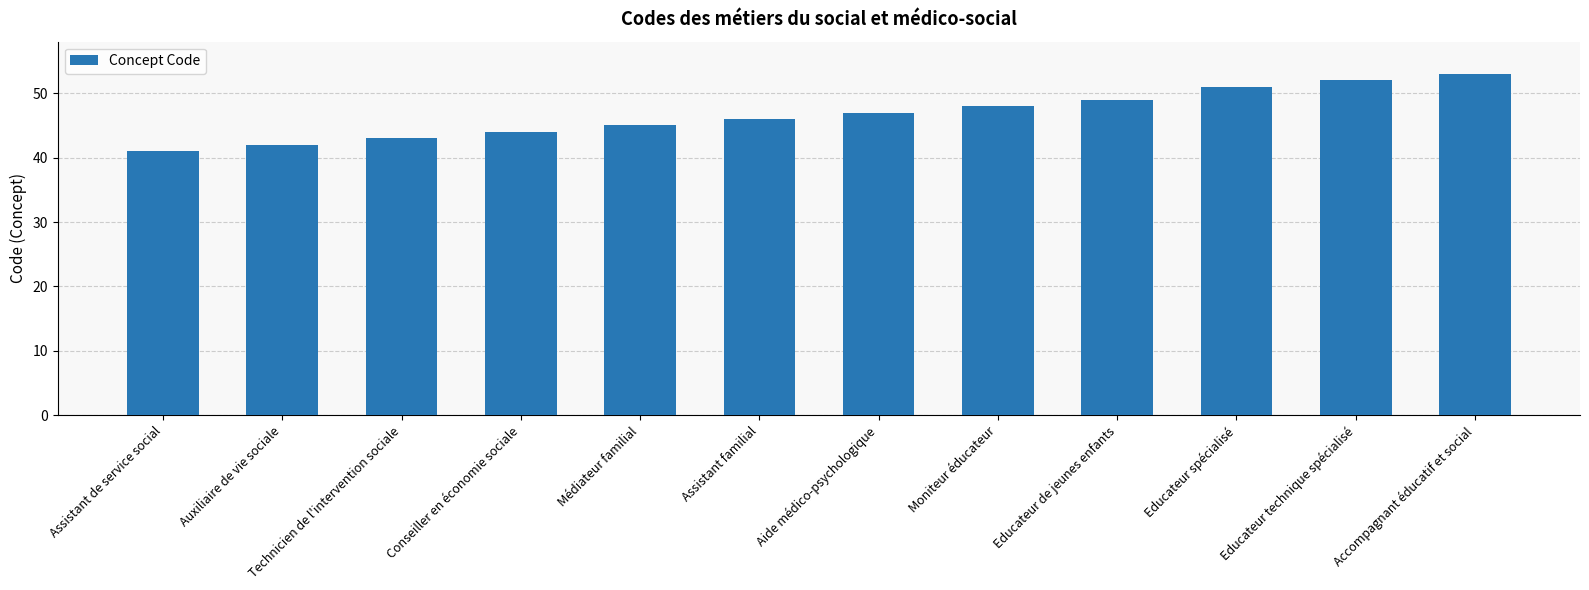

What value does the data have at Auxiliaire de vie sociale, to the nearest 10?

40